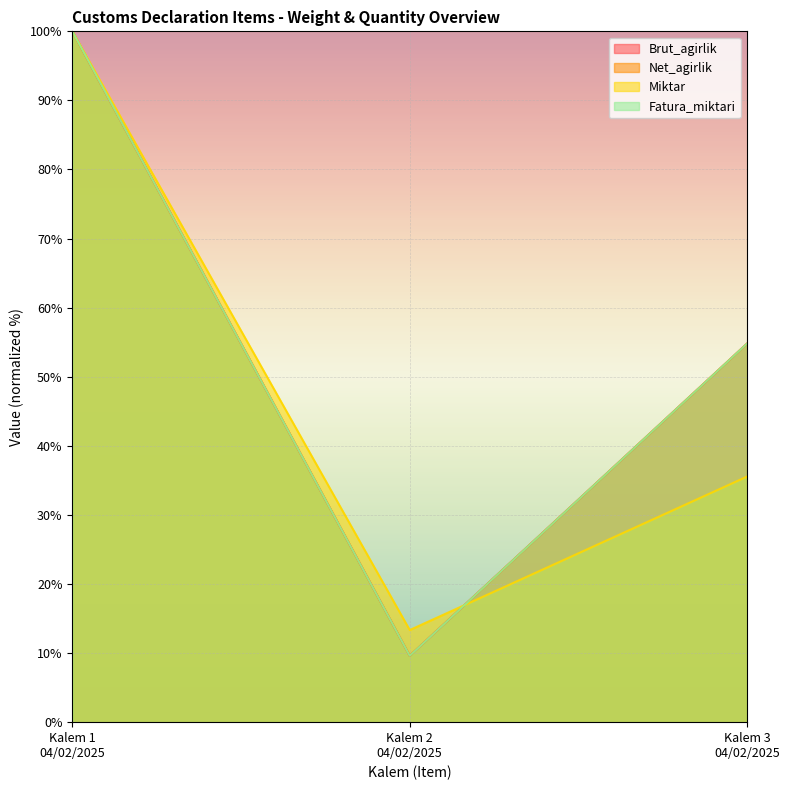

What is the value of the Net_agirlik point at the 3rd from the left?

54.8